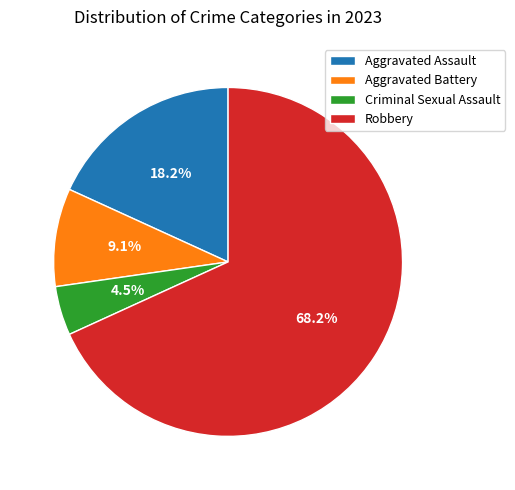

What is the largest slice in the pie chart?

Robbery